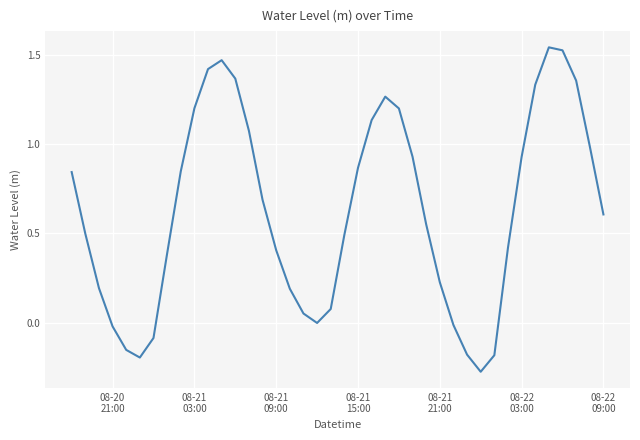

What is the difference between the maximum and minimum values?

1.8